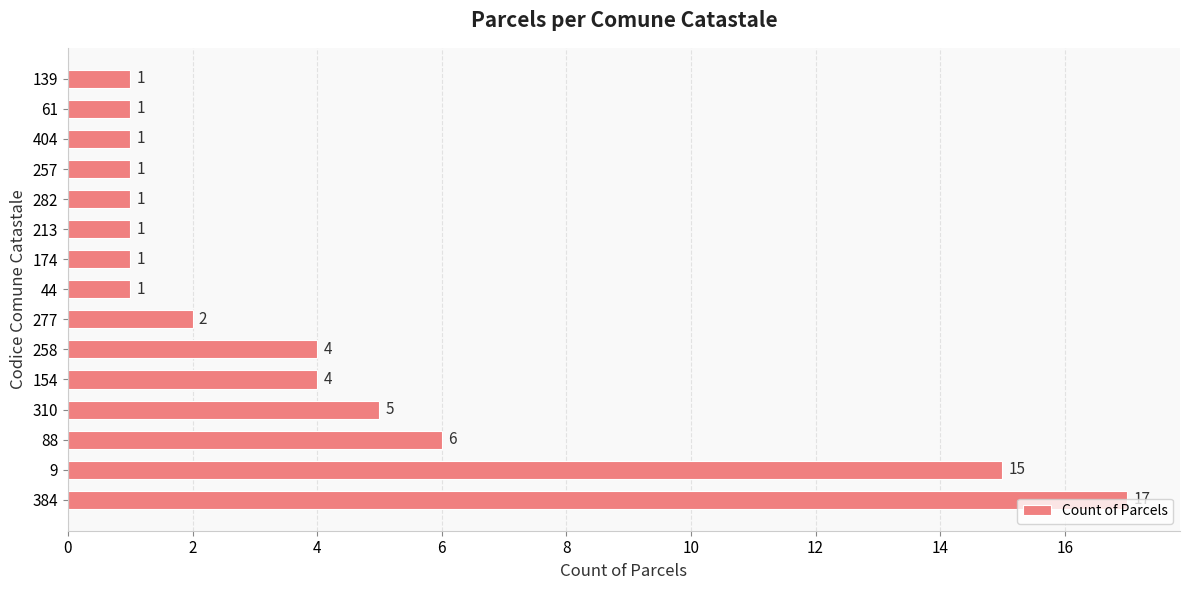

How many bars are there in total?

15